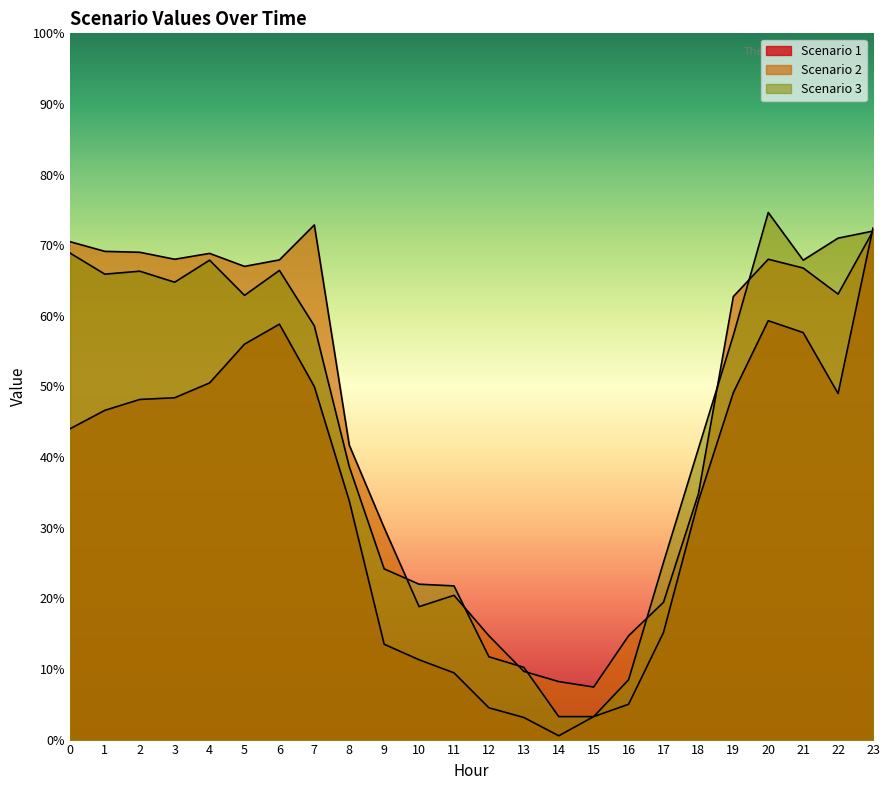

What are all the series names shown in the legend?

Scenario 1, Scenario 2, Scenario 3